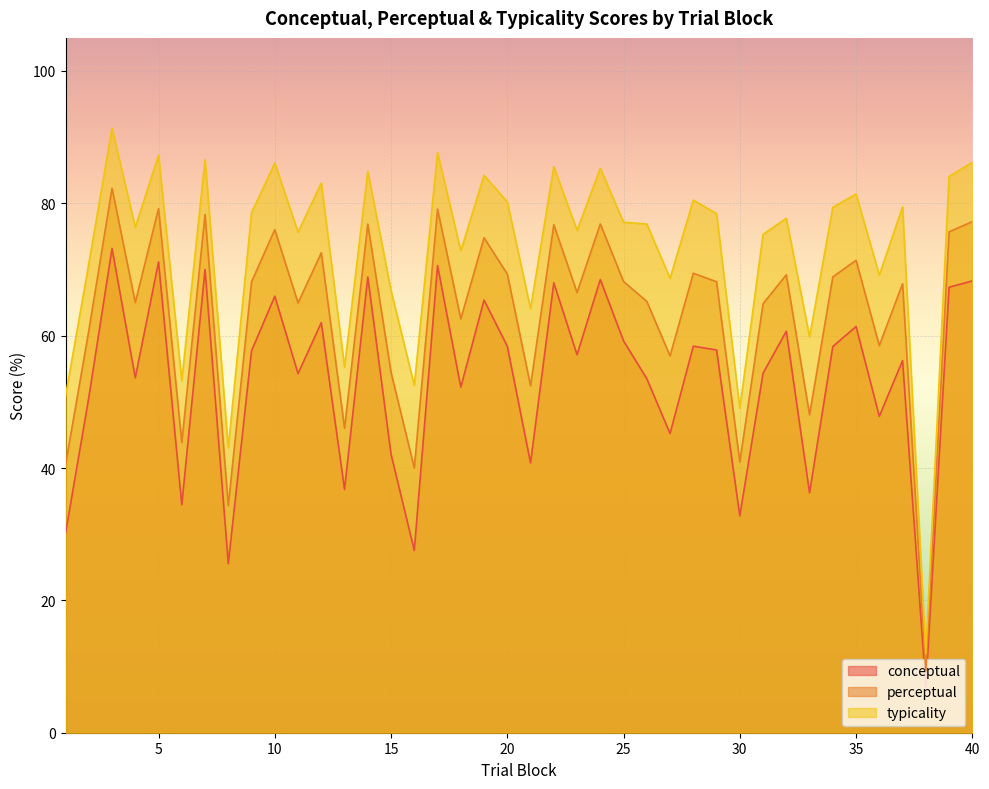

Reading left to right, what are all the values shown in this chart?

conceptual: 1=30.1	2=50.6	3=73.2	4=53.6	5=71.1	6=34.5	7=70.0	8=25.6	9=57.7	10=66.0	11=54.3	12=62.0	13=36.8	14=68.9	15=42.1	16=27.5	17=70.6	18=52.2	19=65.4	20=58.4	21=40.8	22=68.0	23=57.1	24=68.5	25=59.2	26=53.5	27=45.2	28=58.4	29=57.8	30=32.8	31=54.3	32=60.7	33=36.2	34=58.4	35=61.4	36=47.8	37=56.2	38=6.8	39=67.3	40=68.3
perceptual: 1=40.5	2=60.7	3=82.3	4=65.0	5=79.2	6=43.8	7=78.3	8=34.3	9=68.1	10=76.0	11=65.0	12=72.5	13=46.0	14=76.9	15=54.4	16=40.0	17=79.1	18=62.5	19=74.8	20=69.3	21=52.4	22=76.8	23=66.5	24=76.9	25=68.2	26=65.2	27=56.9	28=69.4	29=68.2	30=40.9	31=64.8	32=69.2	33=48.0	34=68.9	35=71.4	36=58.5	37=67.8	38=9.4	39=75.7	40=77.2
typicality: 1=50.9	2=70.8	3=91.4	4=76.4	5=87.3	6=53.2	7=86.6	8=43.0	9=78.6	10=86.1	11=75.6	12=83.1	13=55.2	14=84.8	15=66.8	16=52.5	17=87.7	18=72.8	19=84.2	20=80.2	21=64.1	22=85.5	23=75.9	24=85.3	25=77.1	26=76.9	27=68.7	28=80.5	29=78.5	30=49.0	31=75.3	32=77.7	33=59.8	34=79.4	35=81.4	36=69.2	37=79.5	38=11.9	39=84.0	40=86.2